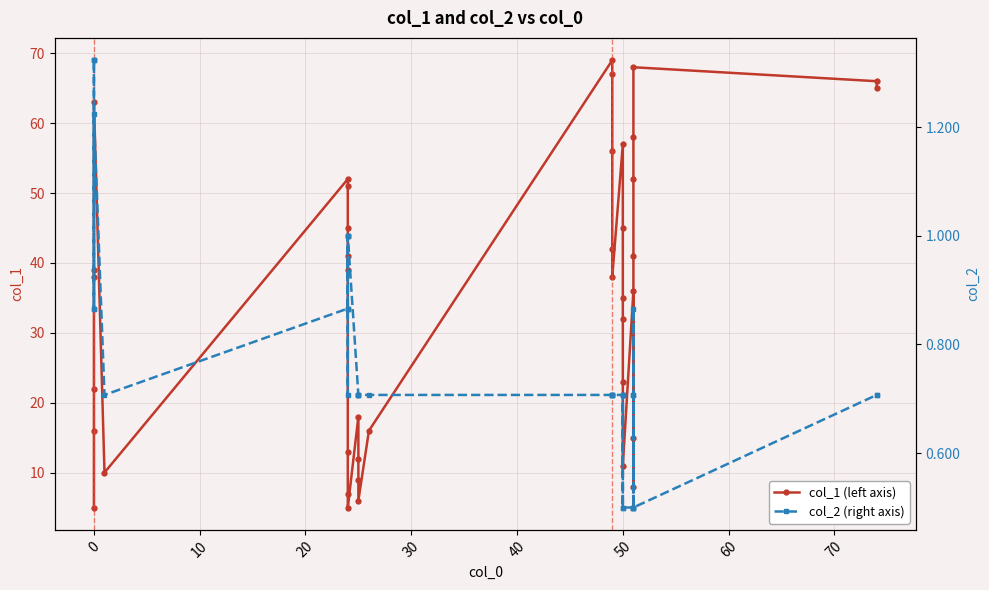

At how many categories does at least one series exceed 4?

40